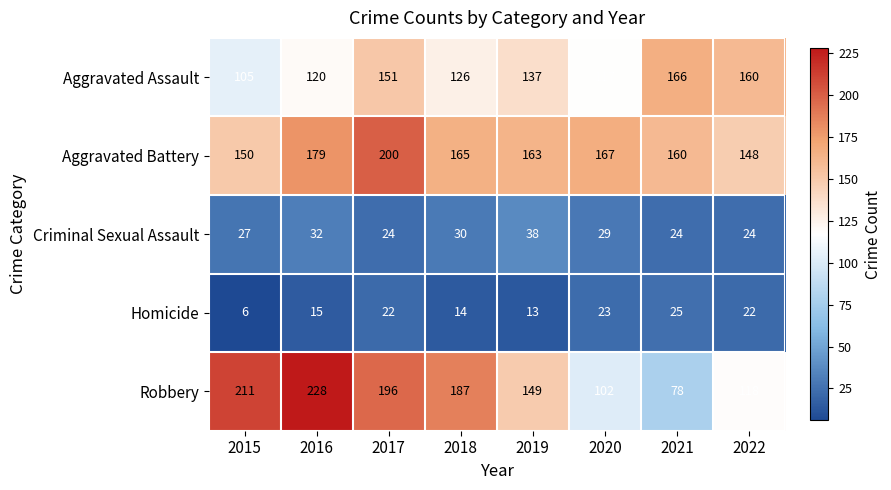

What is the smallest value displayed?

6